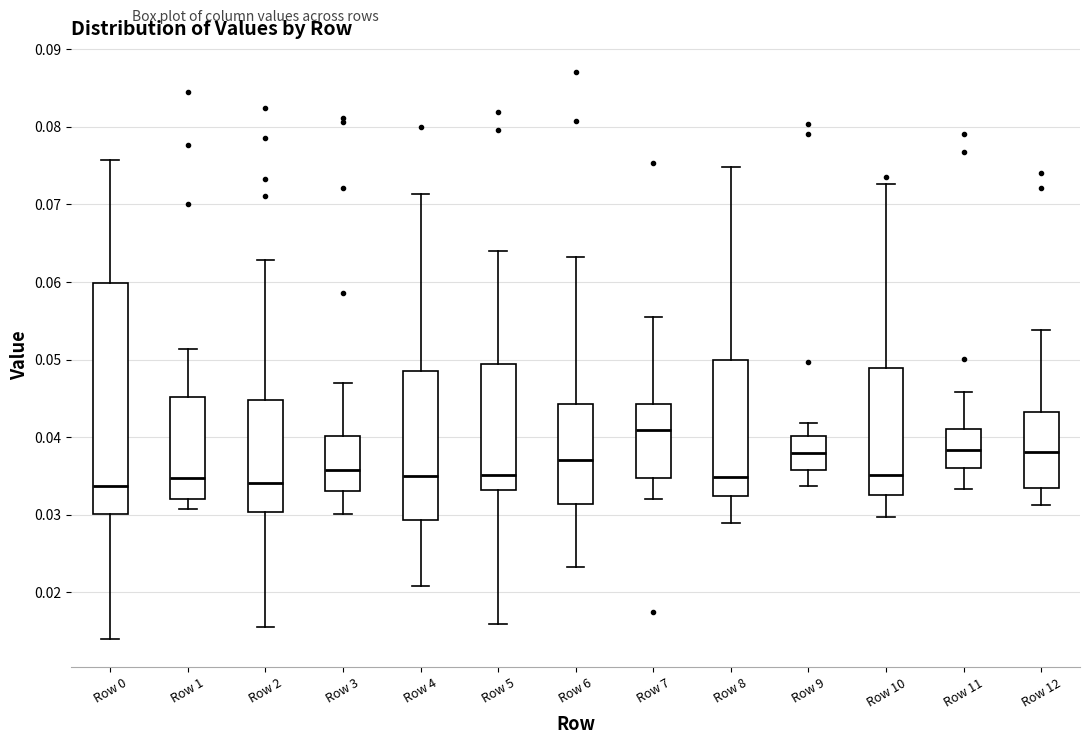

Which box's median line is the highest?

Row 7